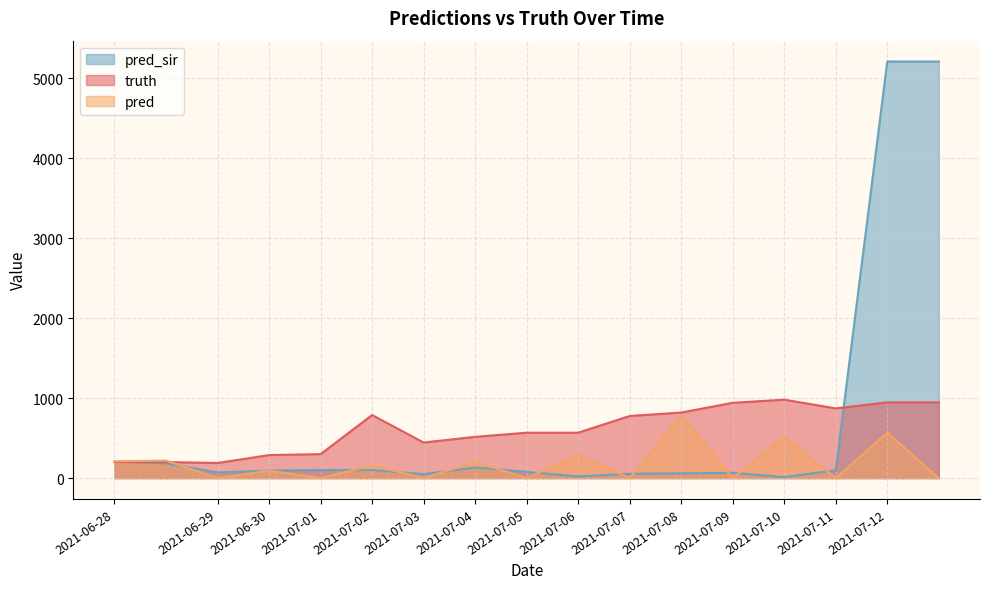

Which has a higher value, 2021-07-08 or 2021-07-09?

2021-07-09